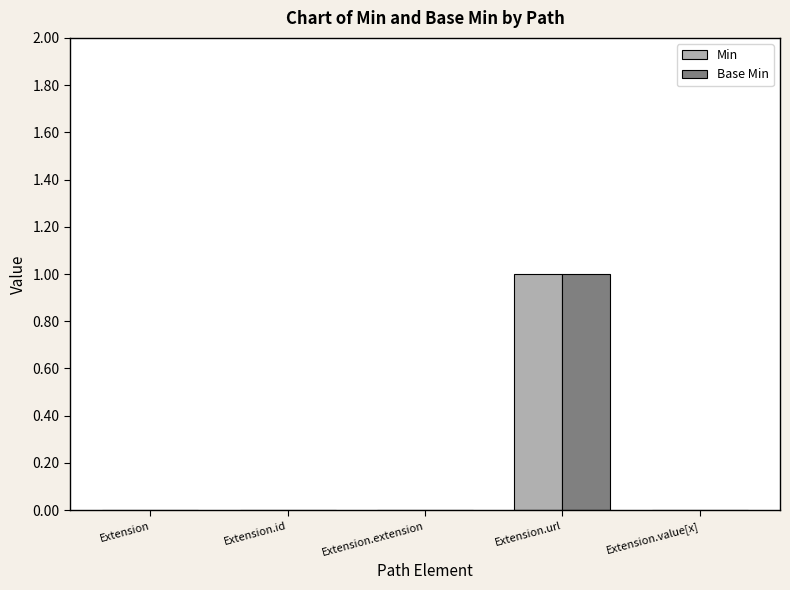

At which category is the sum across all series the highest?

Extension.url